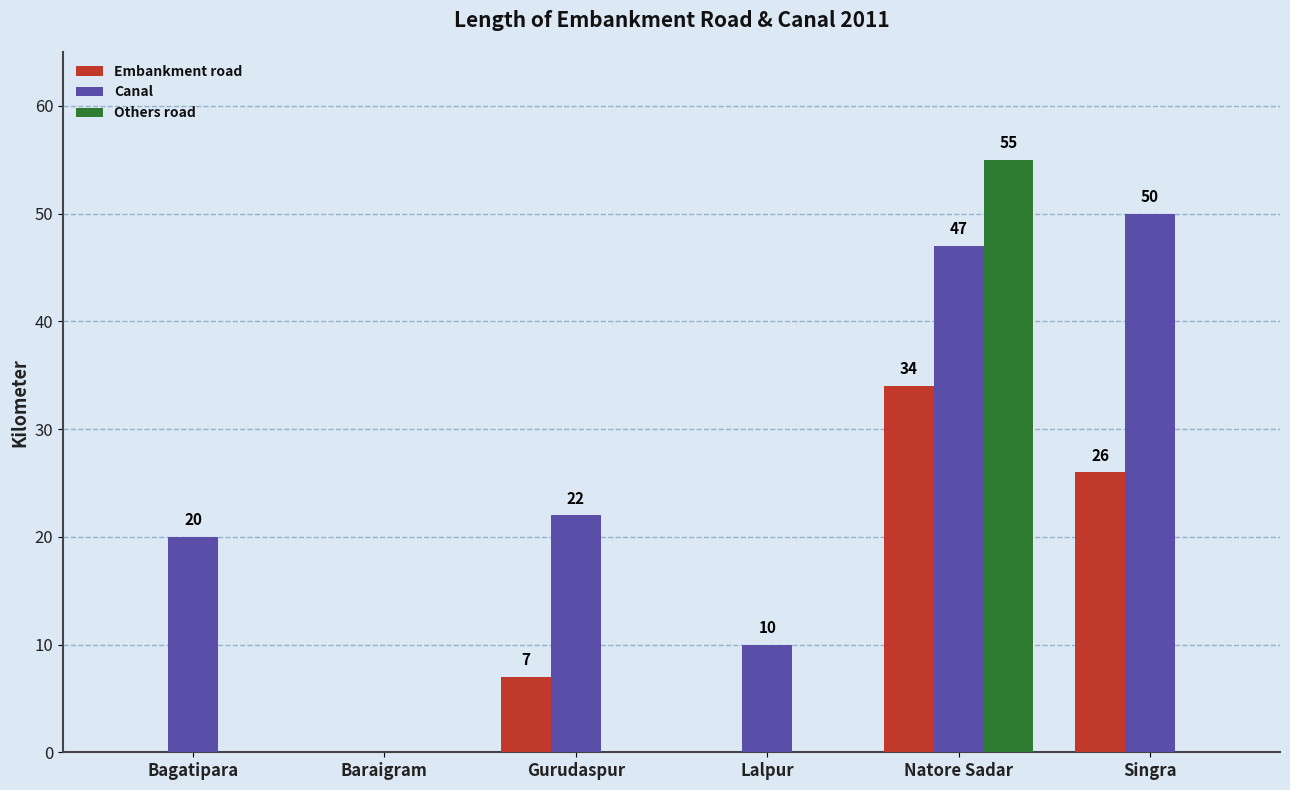

Are the bars grouped side by side (vs. stacked)?

Yes